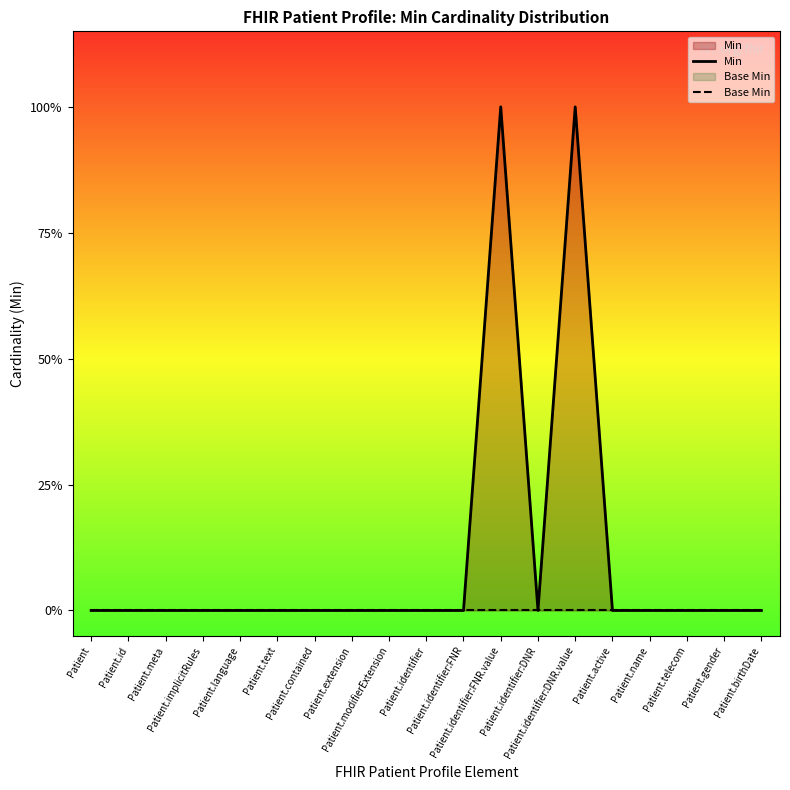

What are all the series names shown in the legend?

Min, Base Min